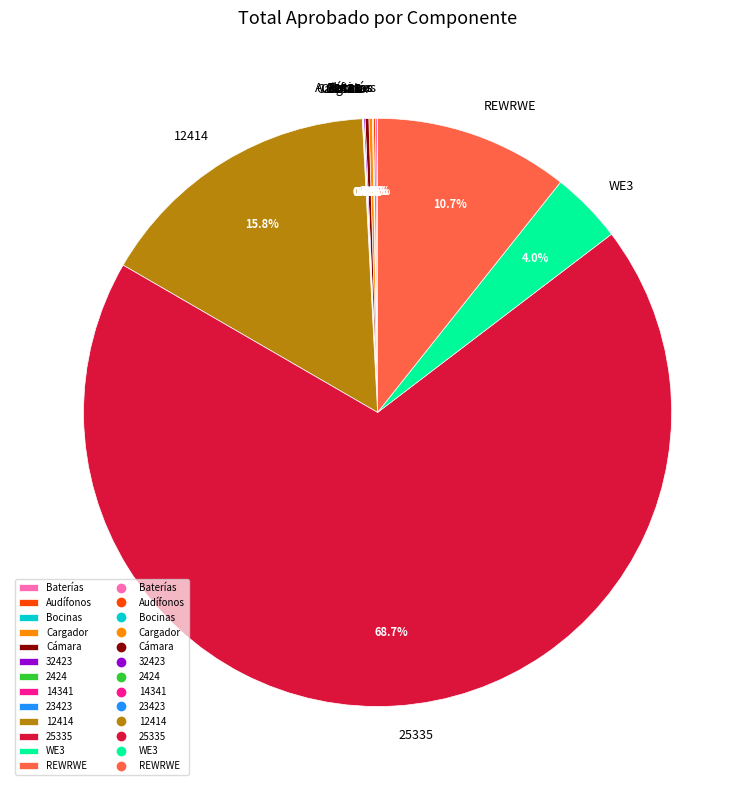

Is 25335 the majority of the pie?

Yes